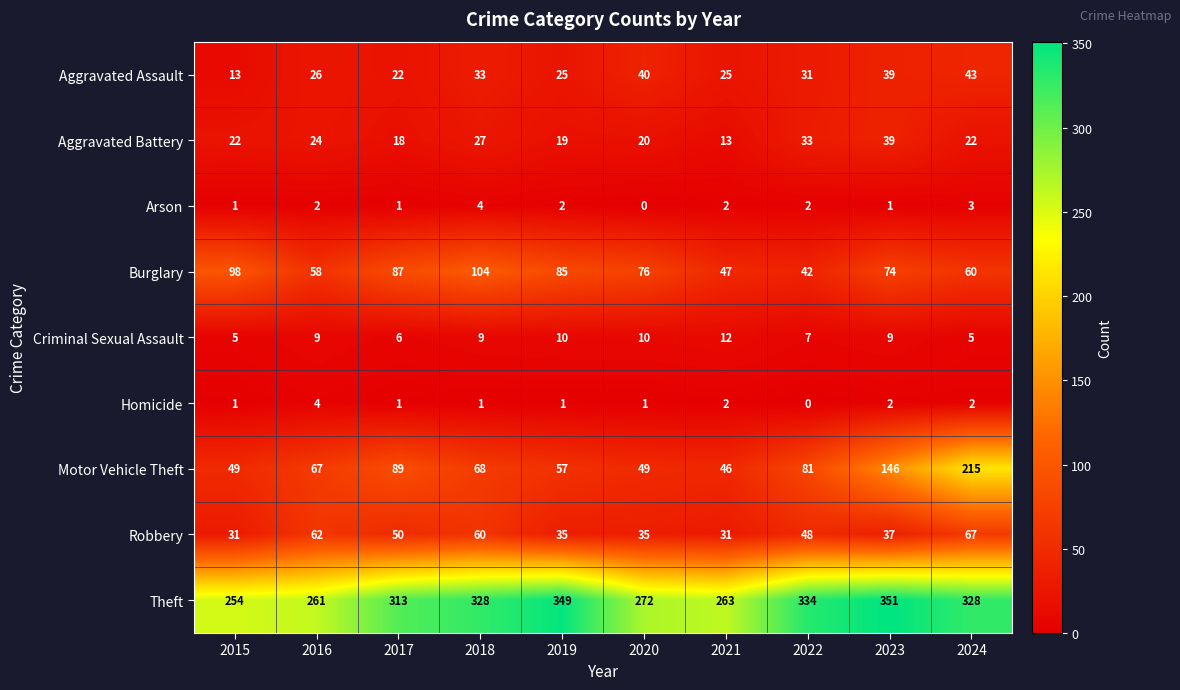

At which category is the sum across all series the highest?

2024